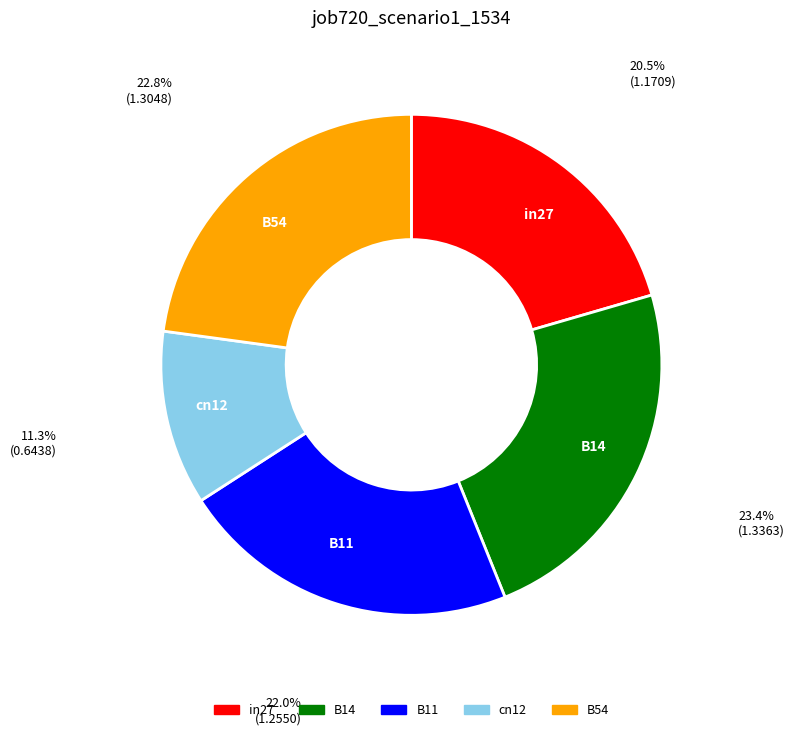

Which slice is the smallest?

cn12